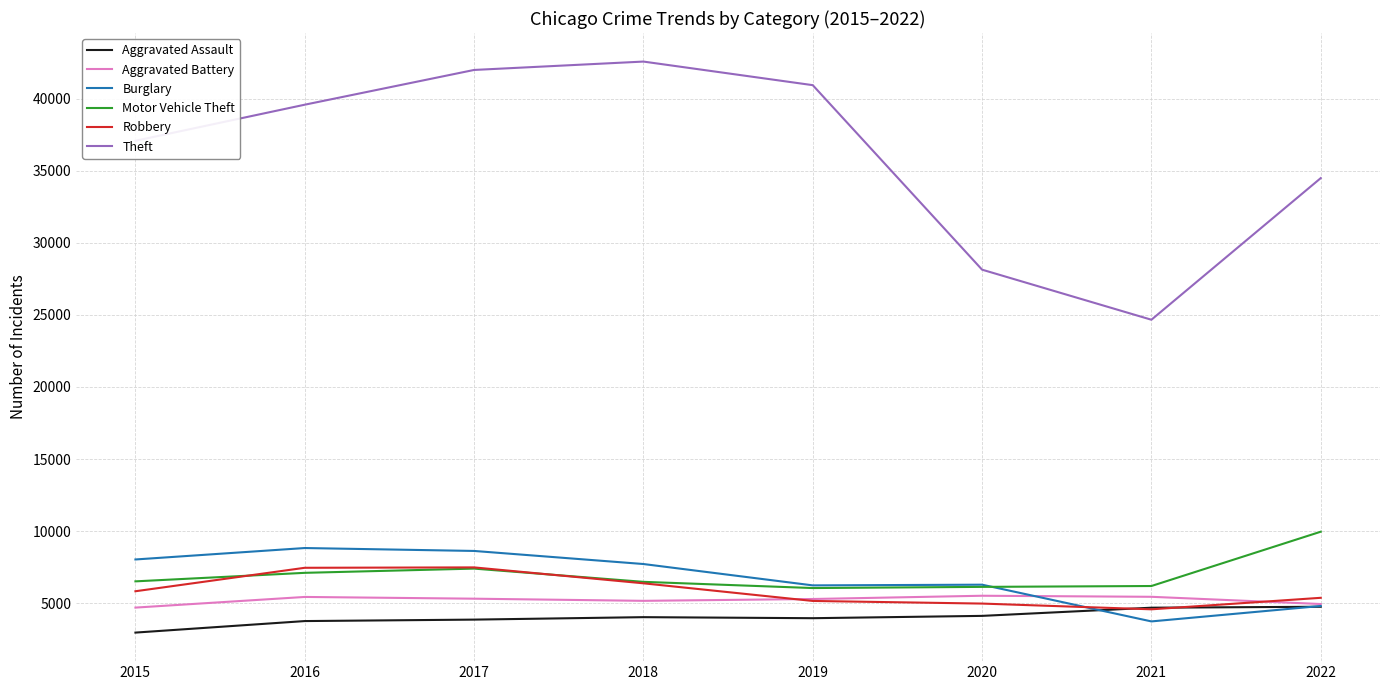

Count the number of data series in this chart.

6